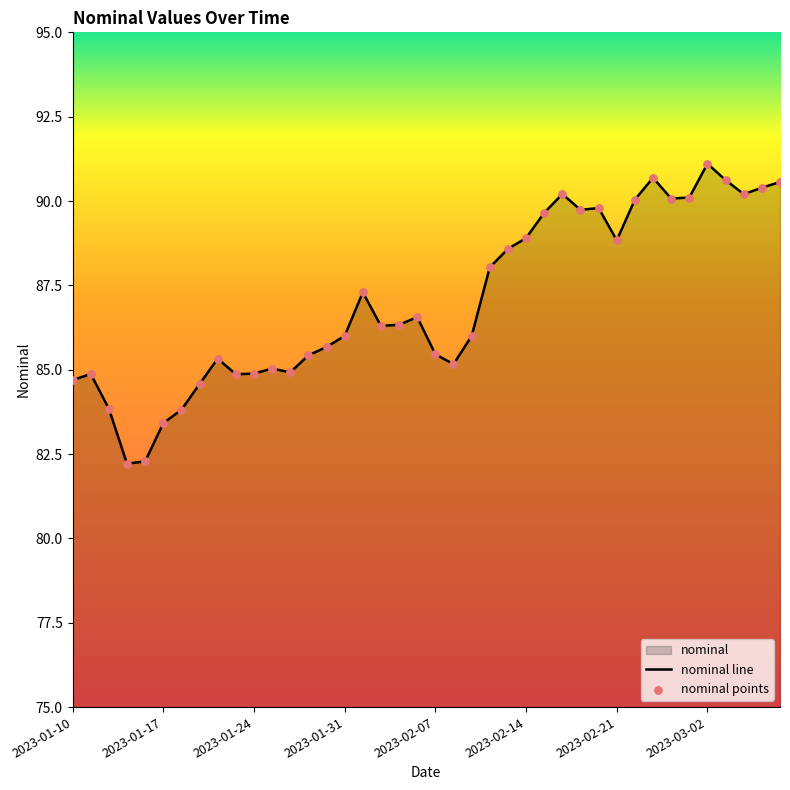

Is it true that the value at 2023-01-24 is 84.9?

True